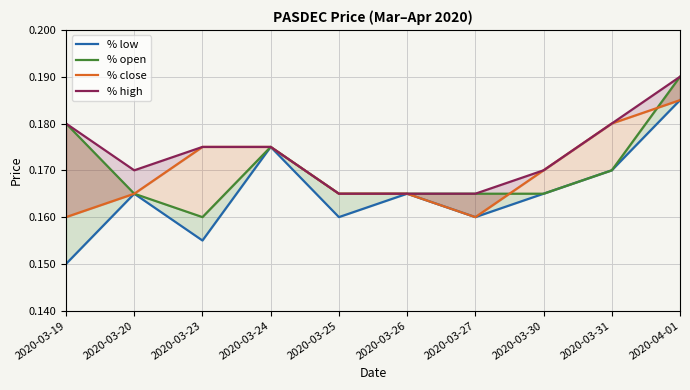

At 2020-03-20, list the series in order from largest to smallest.

% high, % low, % open, % close